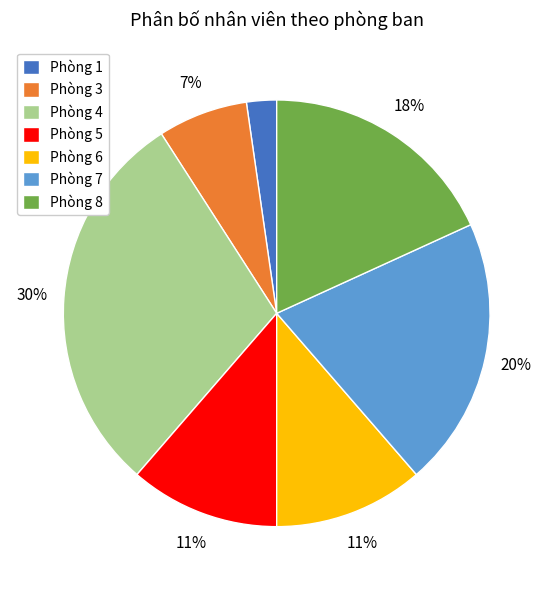

Is it true that Phòng 1 is 2% of the pie?

True